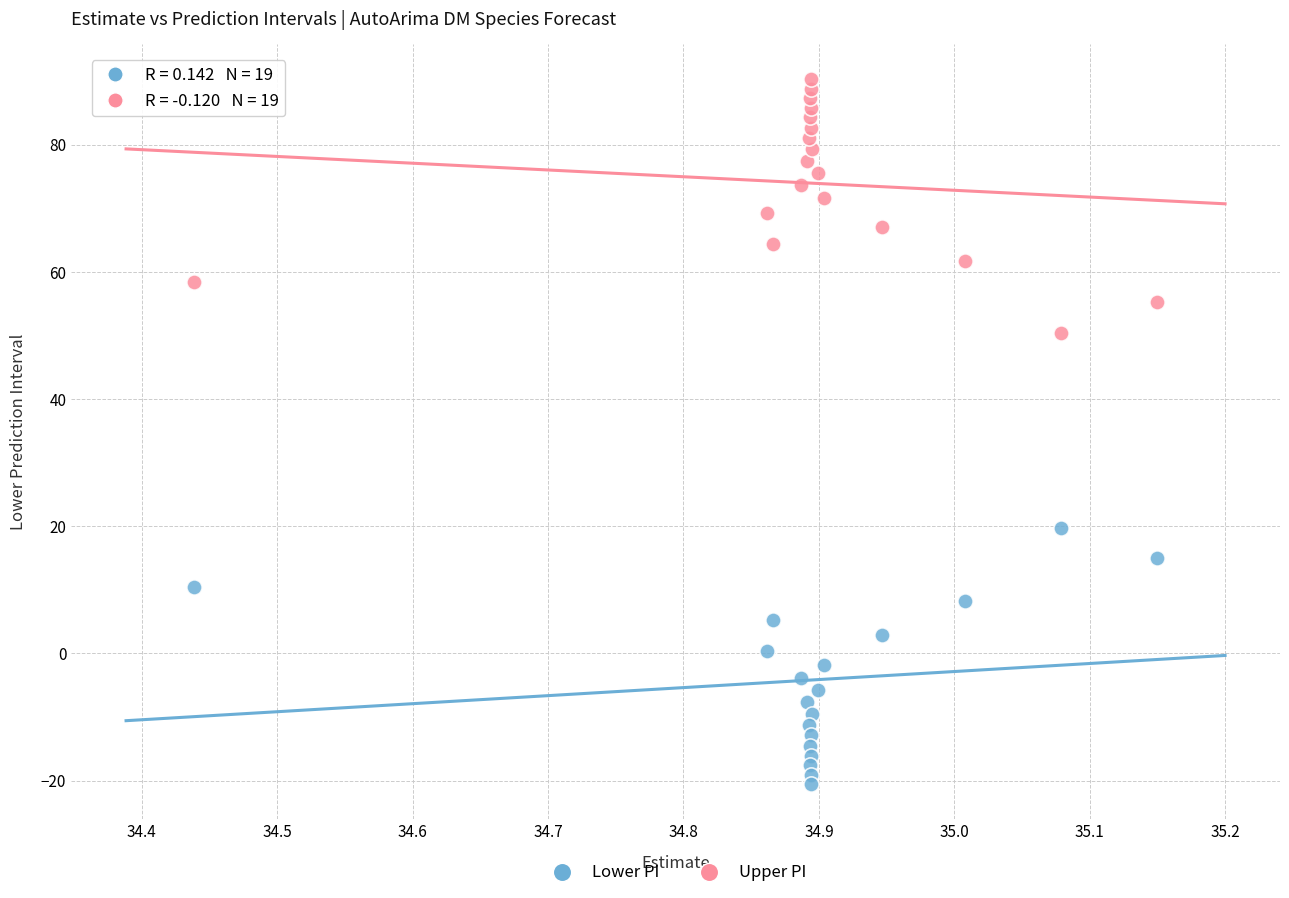

Across all series, what Y value is closest to 34?

19.8